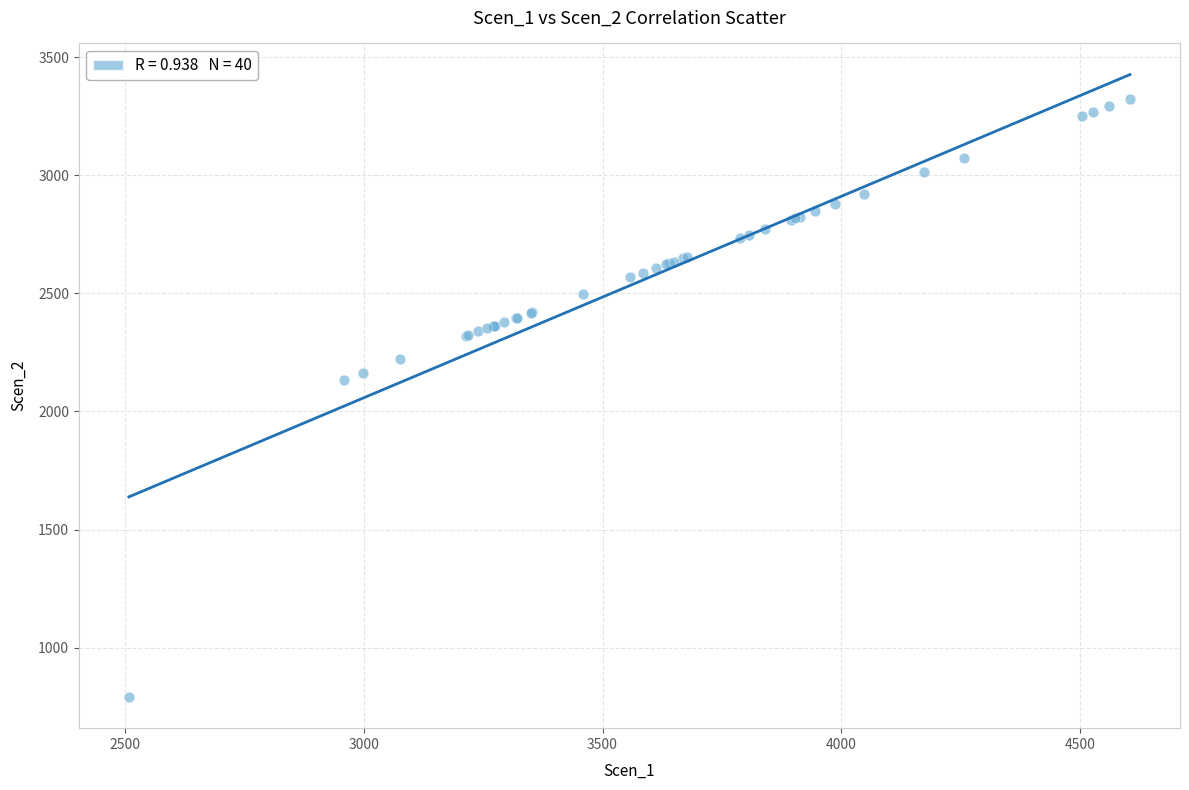

What Y value in the scatter plot is closest to 2057?

2134.9